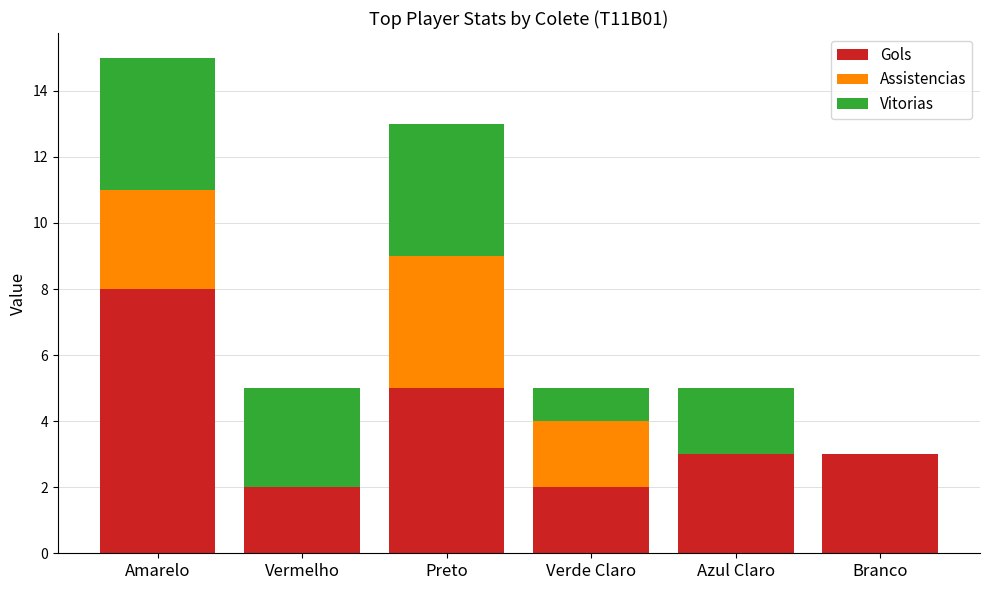

At which category is the sum across all series the highest?

Amarelo